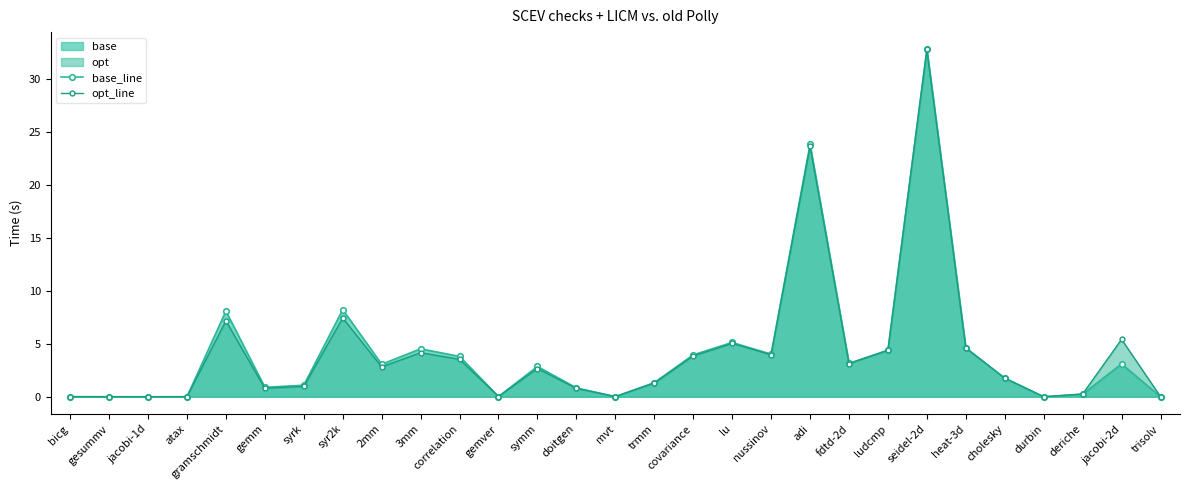

True or false: base_line and opt_line intersect in this chart.

True